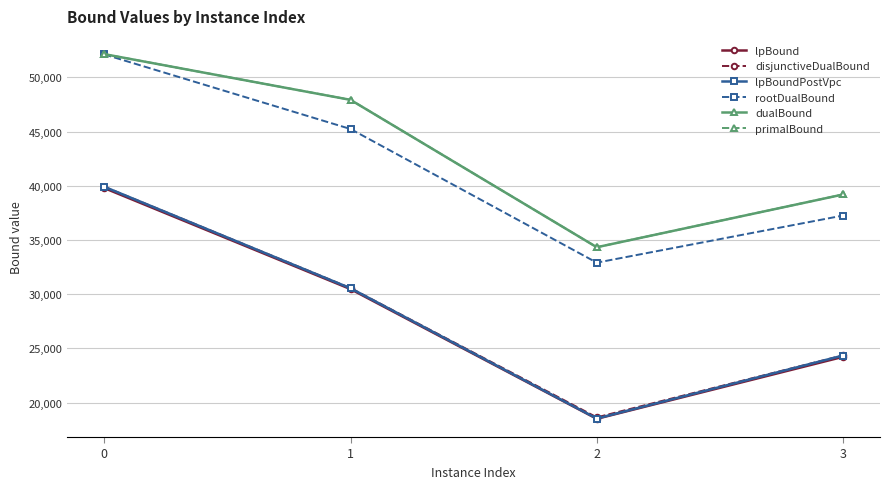

Is this an area chart (filled region under the line)?

No